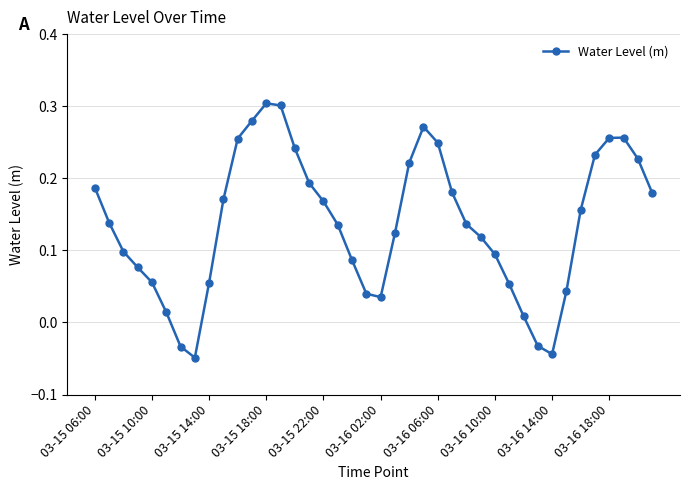

True or false: the data has more than 0 interior local peaks.

True